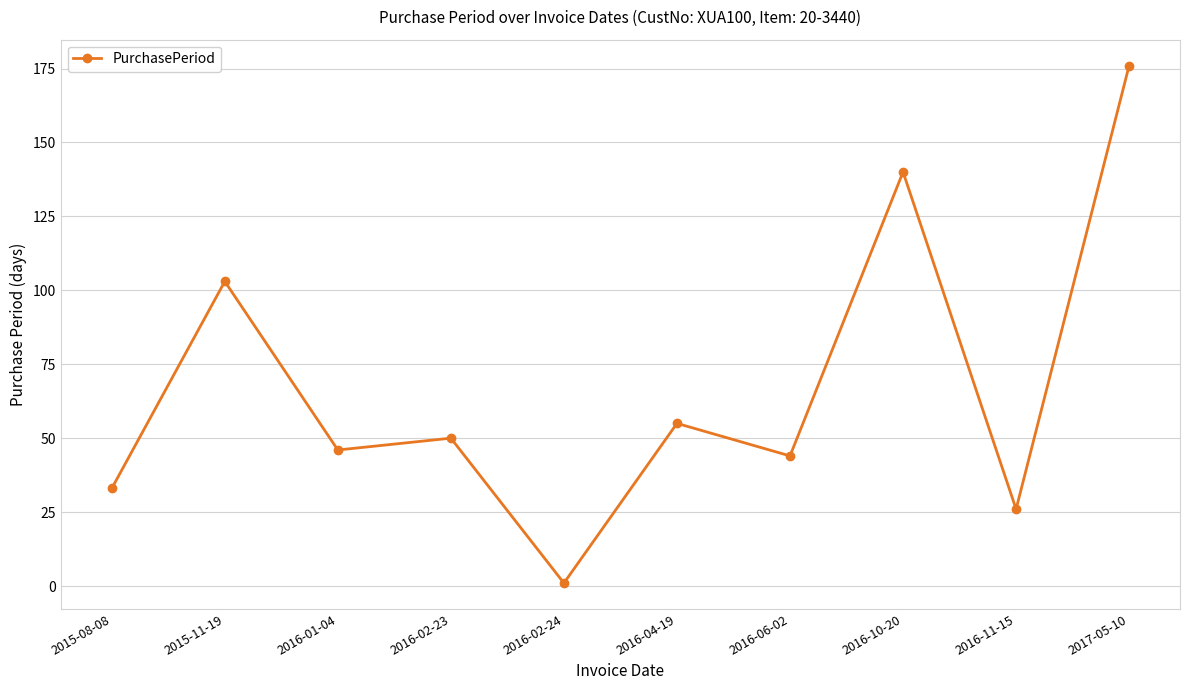

What is the minimum value shown in the chart?

1